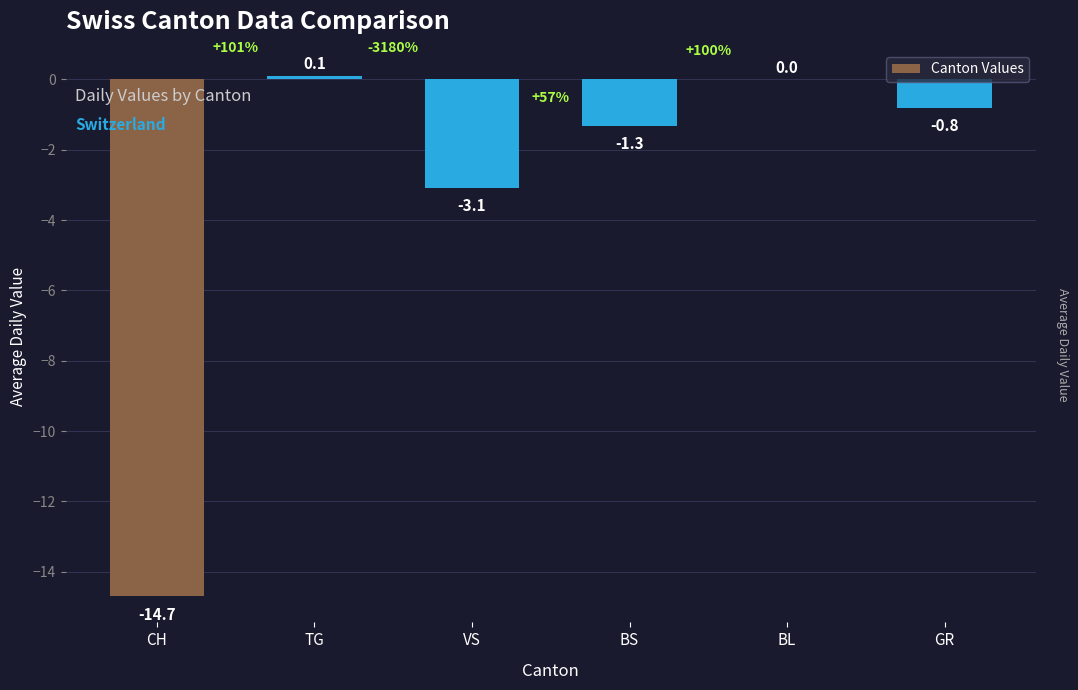

What is the difference between the values at VS and BL?

3.1